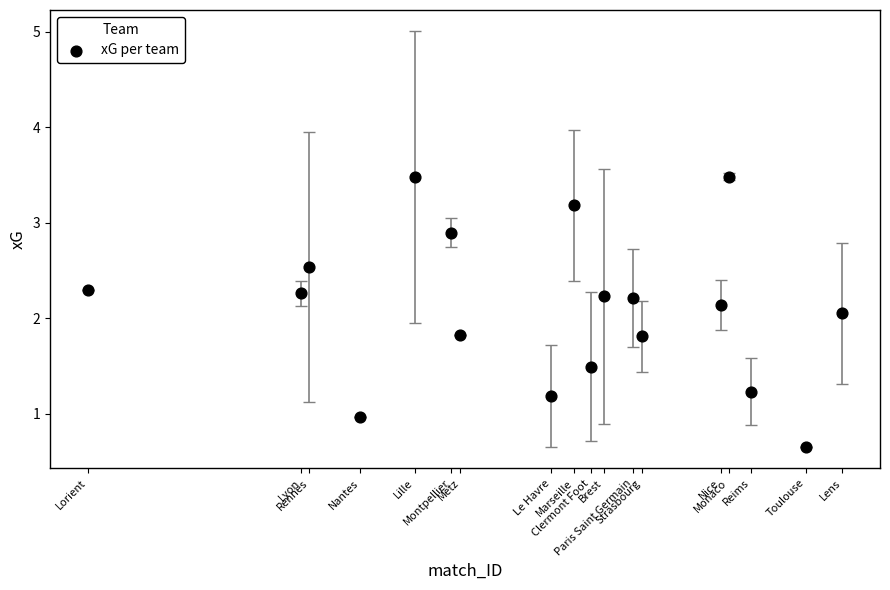

What is the range of X values (max minus min)?

83.0